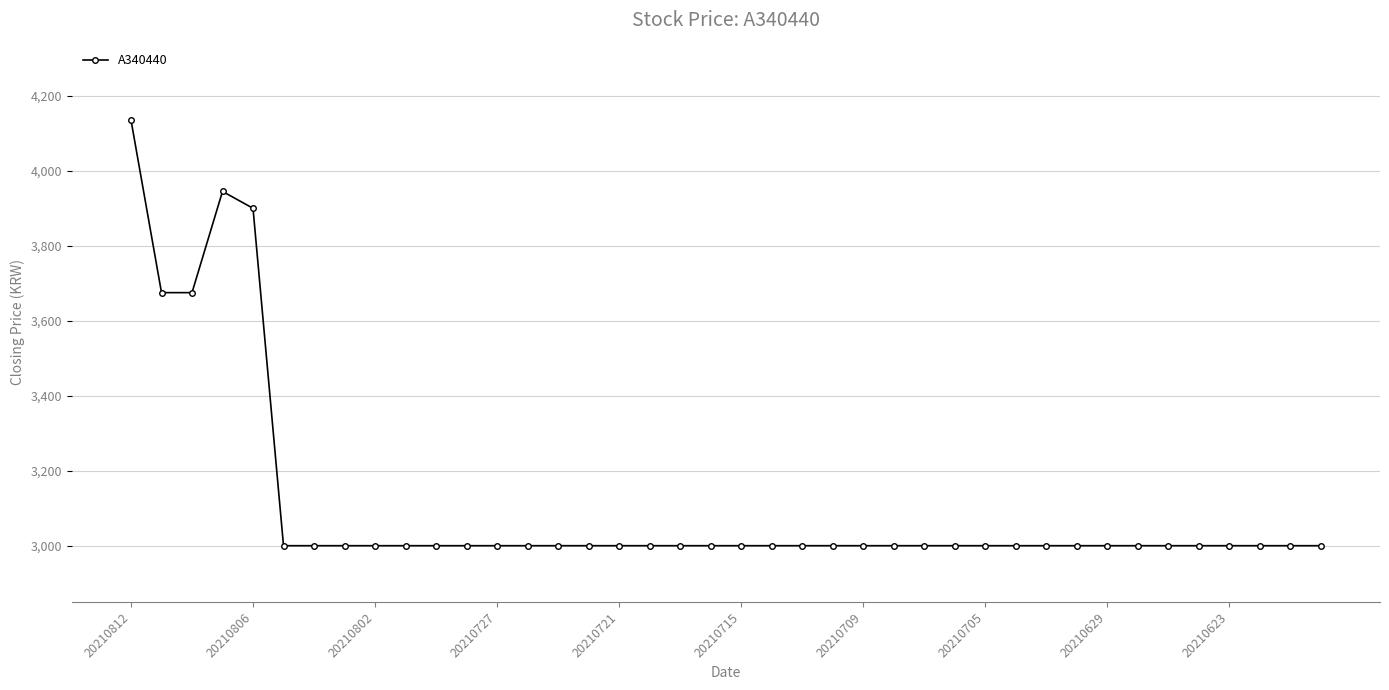

What is the value of the 21st point from the left?

3000